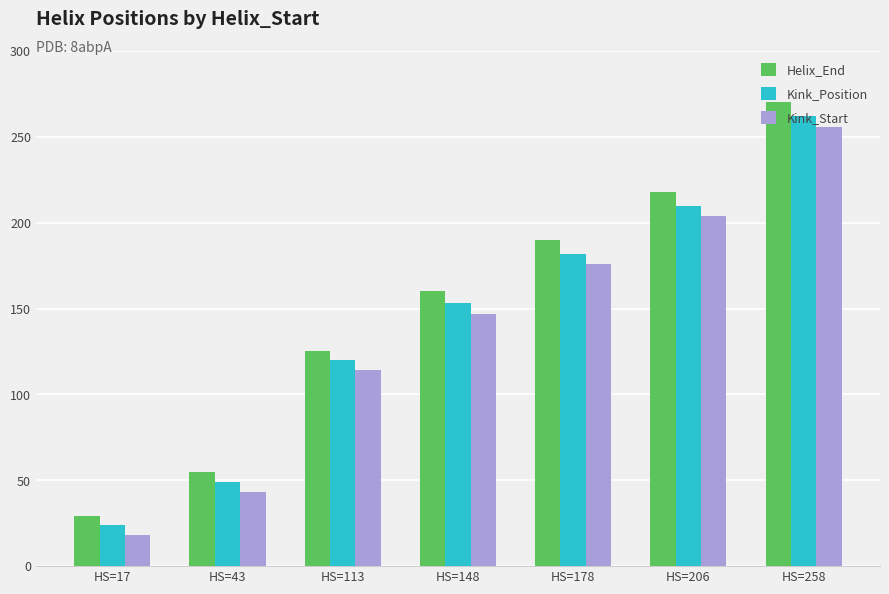

What is the highest value of the Kink_Position series?

262